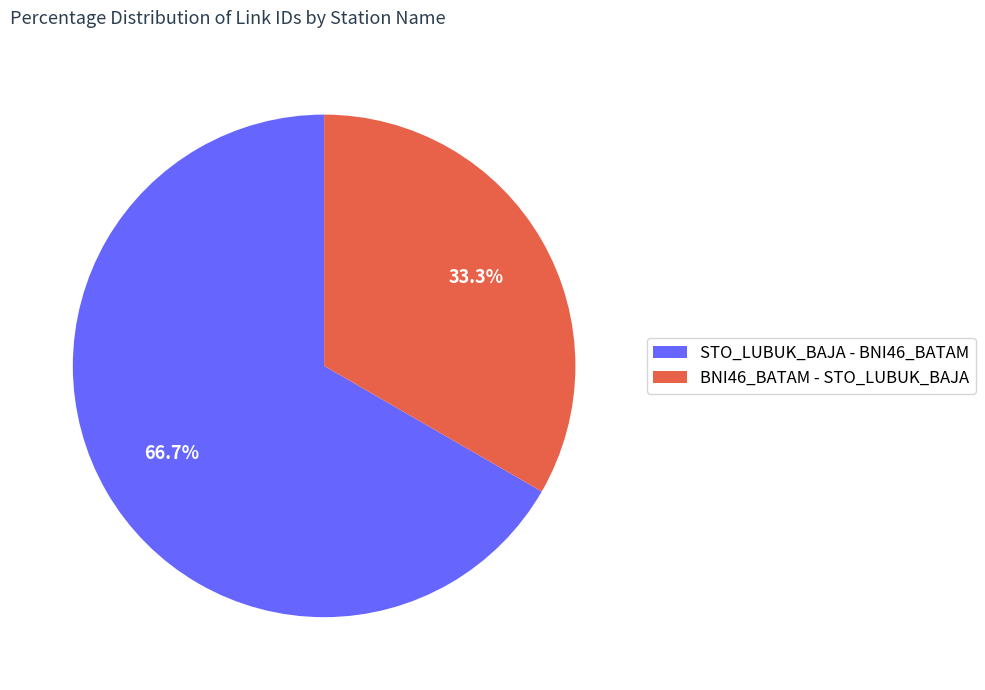

Between BNI46_BATAM - STO_LUBUK_BAJA and STO_LUBUK_BAJA - BNI46_BATAM, which is larger?

STO_LUBUK_BAJA - BNI46_BATAM